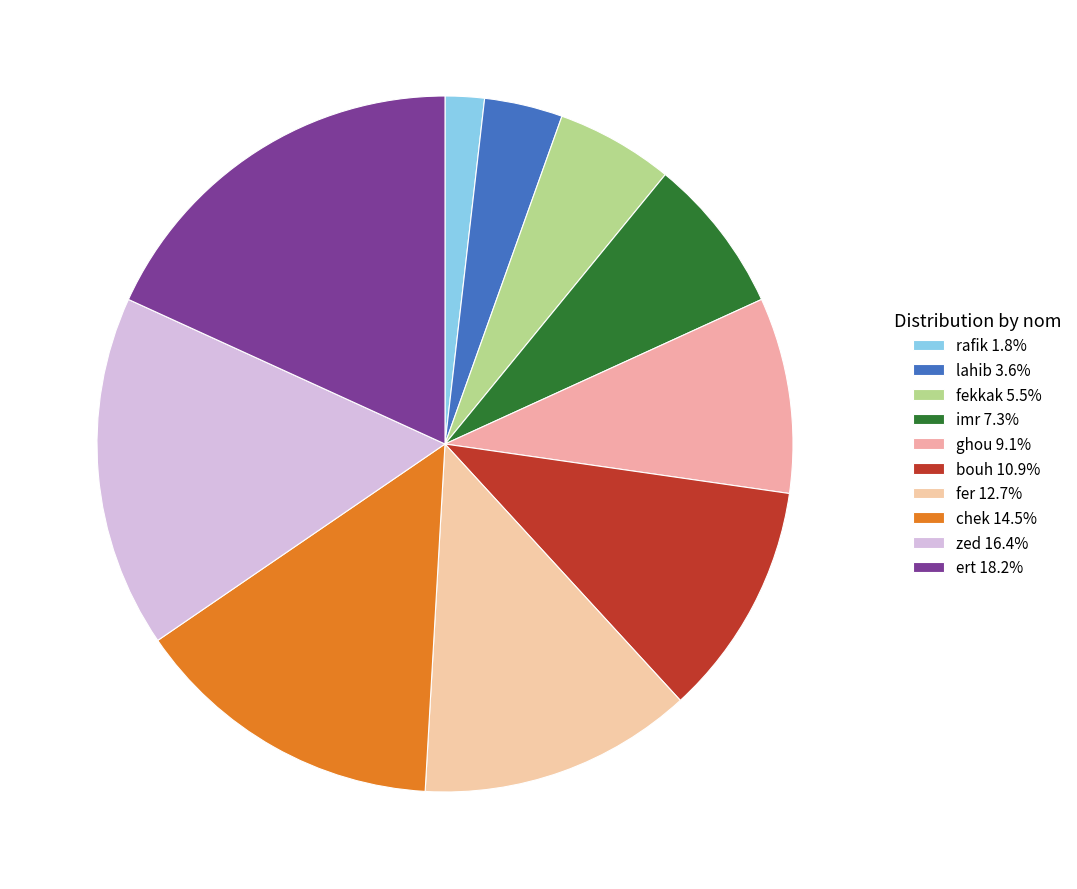

Between ert and fer, which is larger?

ert